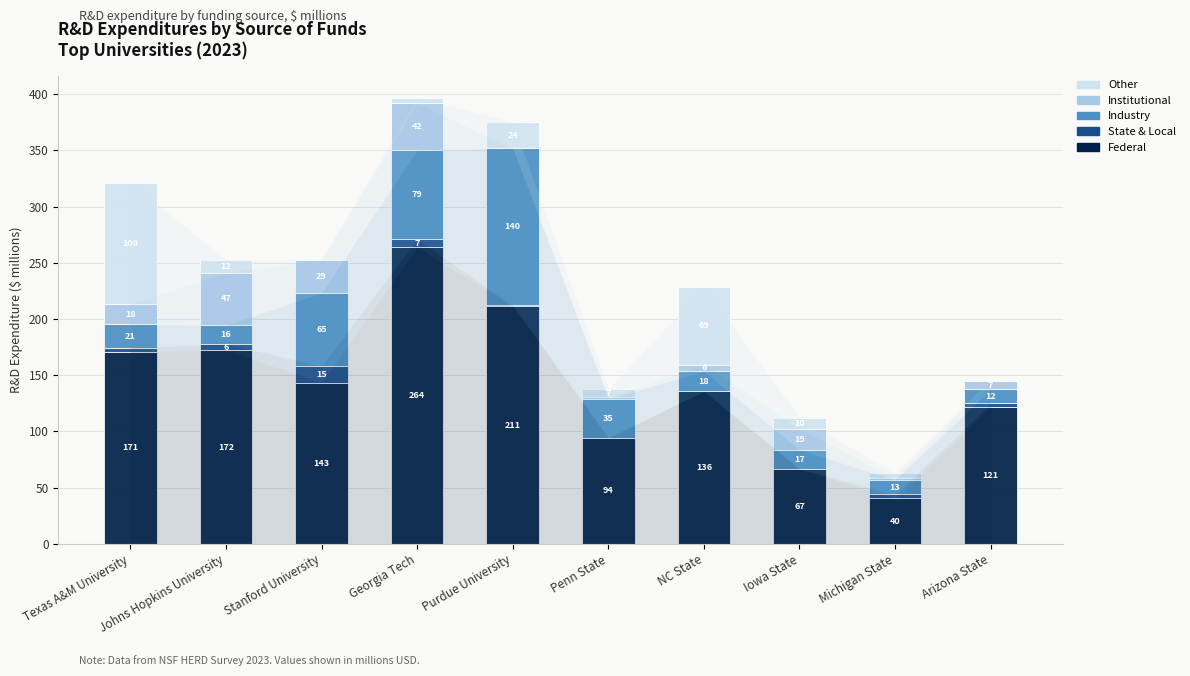

True or false: Federal has a value of 66.5 at Iowa State.

True